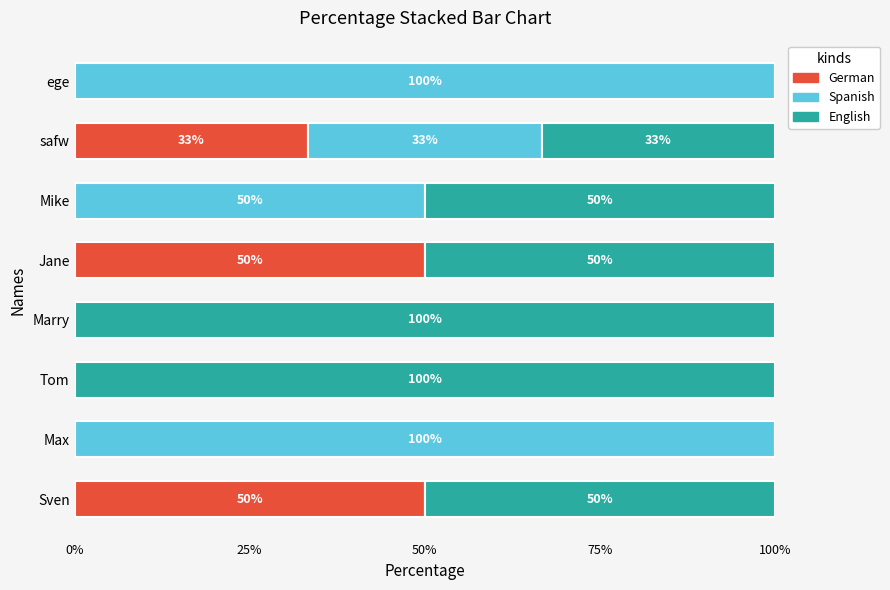

What is the total value across all series at Tom?

100.0